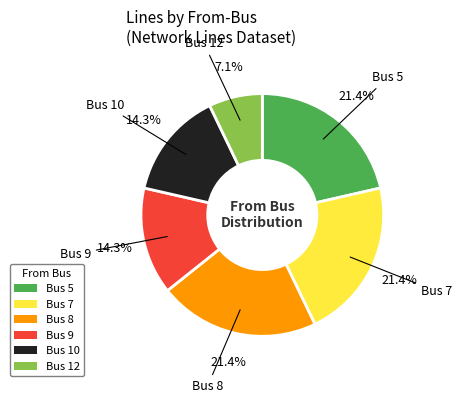

To the nearest percent, what portion does Bus 8 represent?

21%